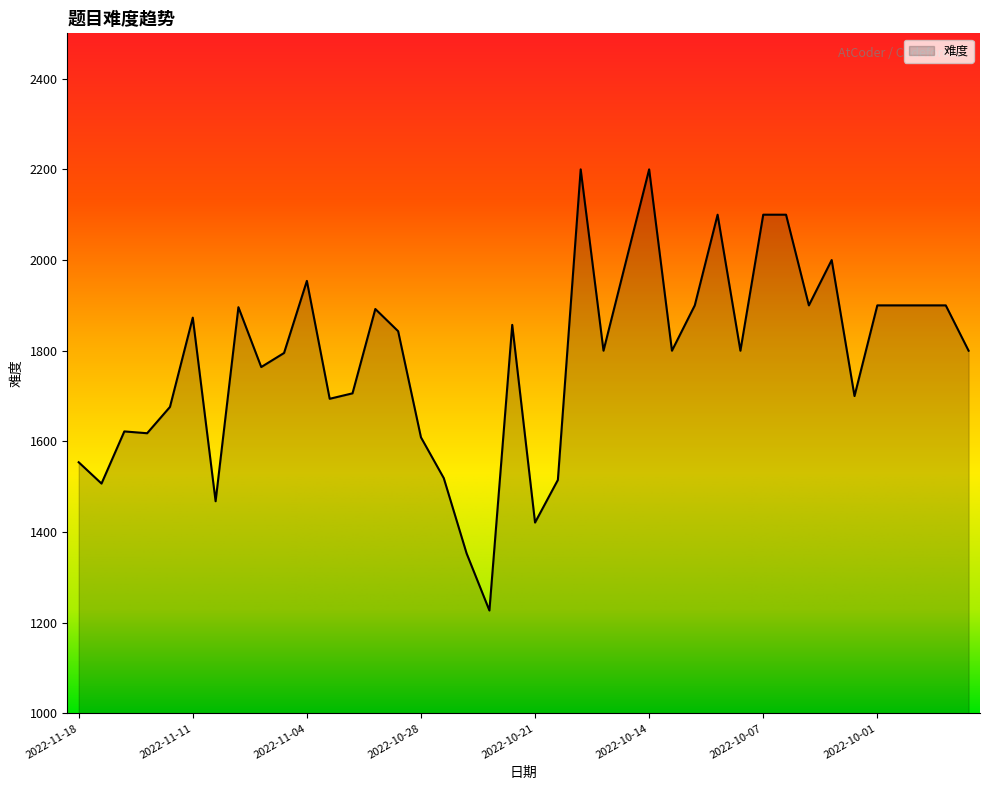

What is the difference between the maximum and minimum values?

973